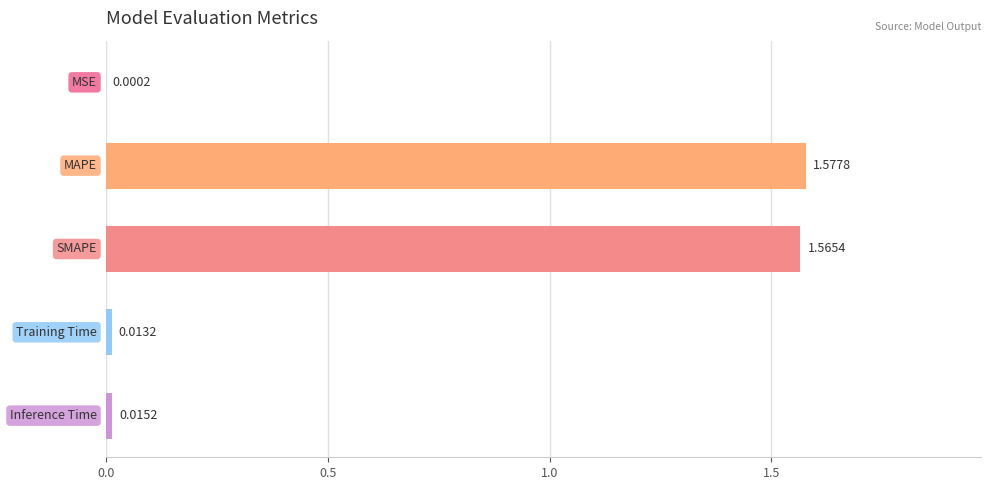

What is the sum of all values?

3.2